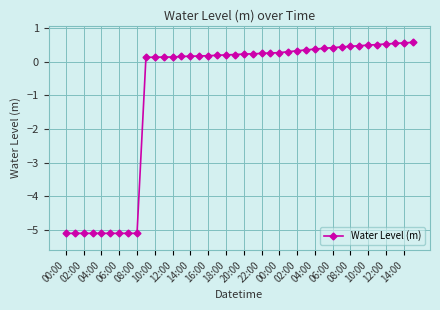

What is the average value?

-0.9